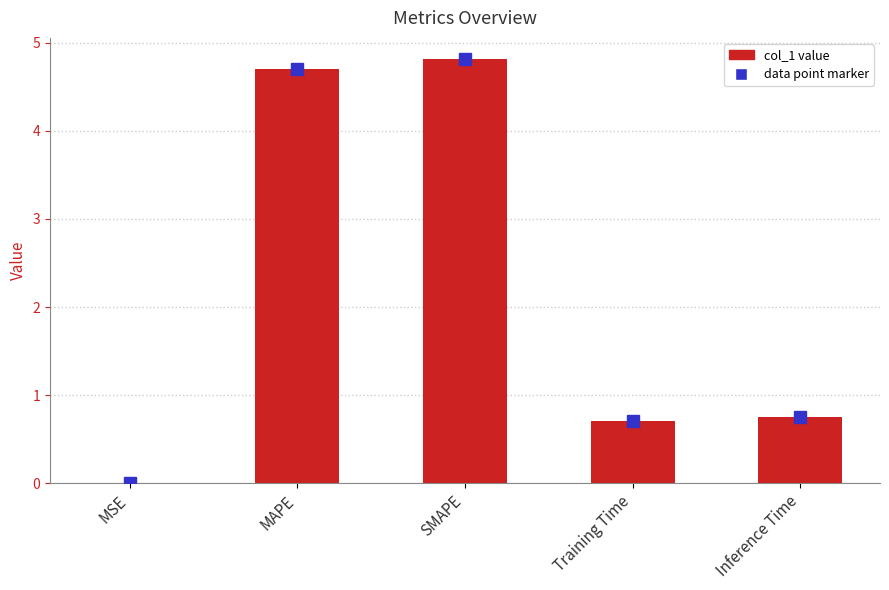

What is the sum of all values?

11.0